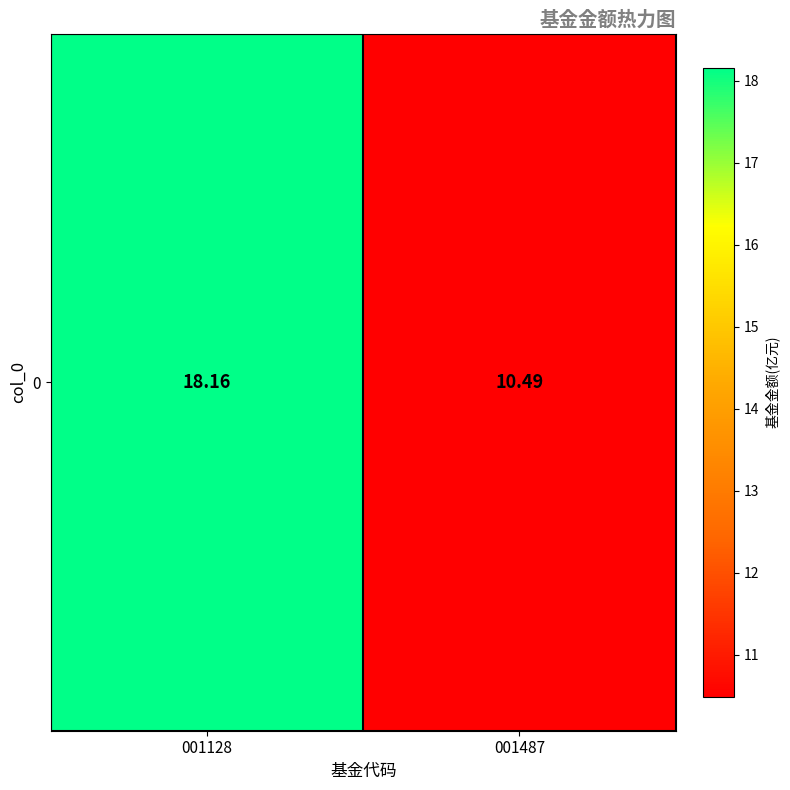

Which has a higher value, 001128 or 001487?

001128